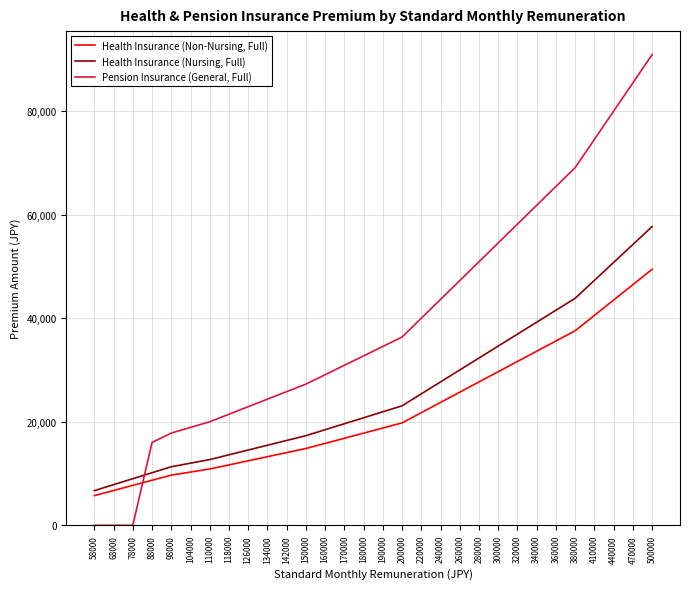

True or false: Health Insurance (Non-Nursing, Full) and Health Insurance (Nursing, Full) cross at least once.

False